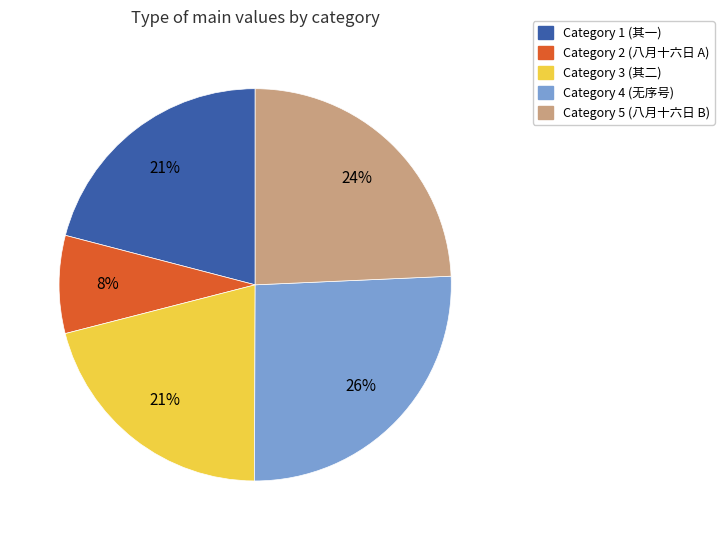

To the nearest percent, what is the average slice percentage?

20%